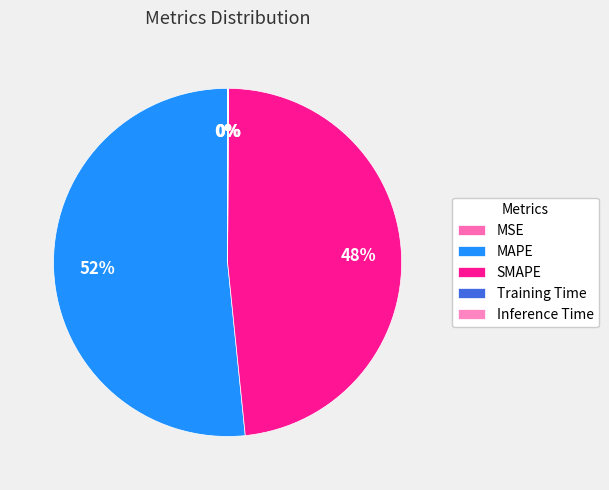

Is there any slice that represents more than half of the pie?

Yes